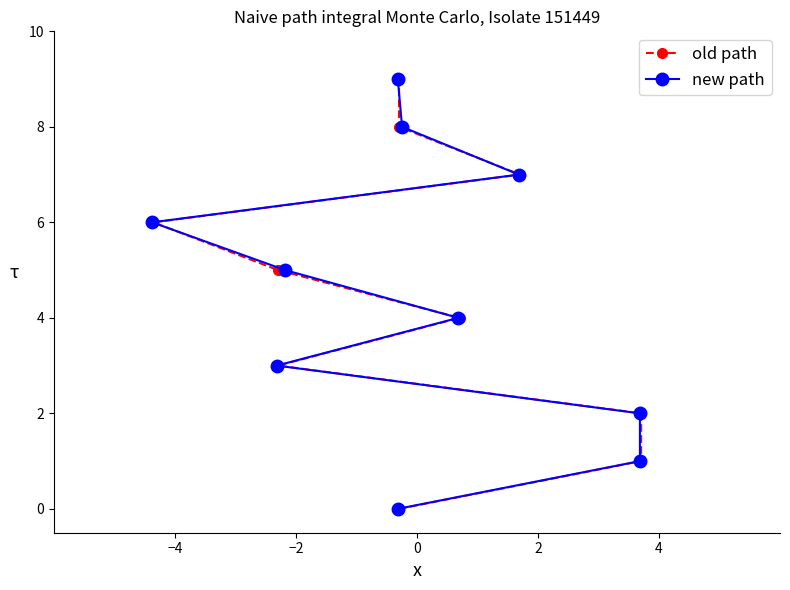

Which series has the largest range (max minus min)?

old path